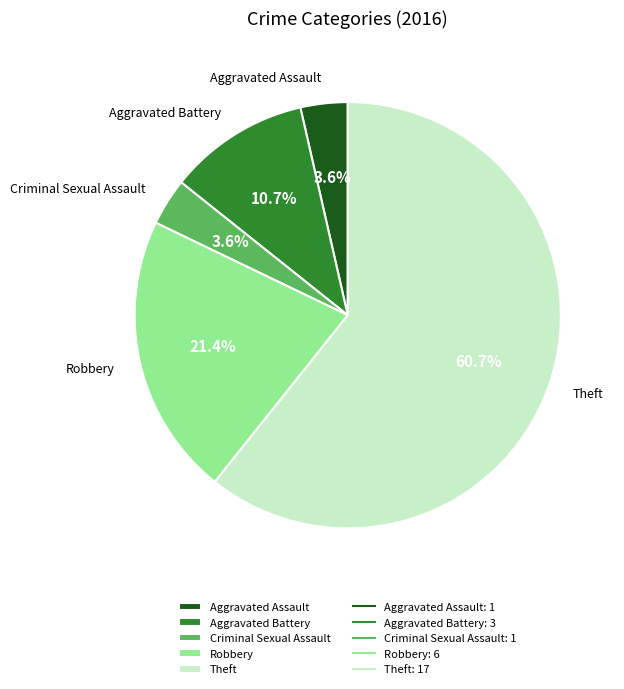

Combined, do Aggravated Battery and Aggravated Assault account for over 50%?

No